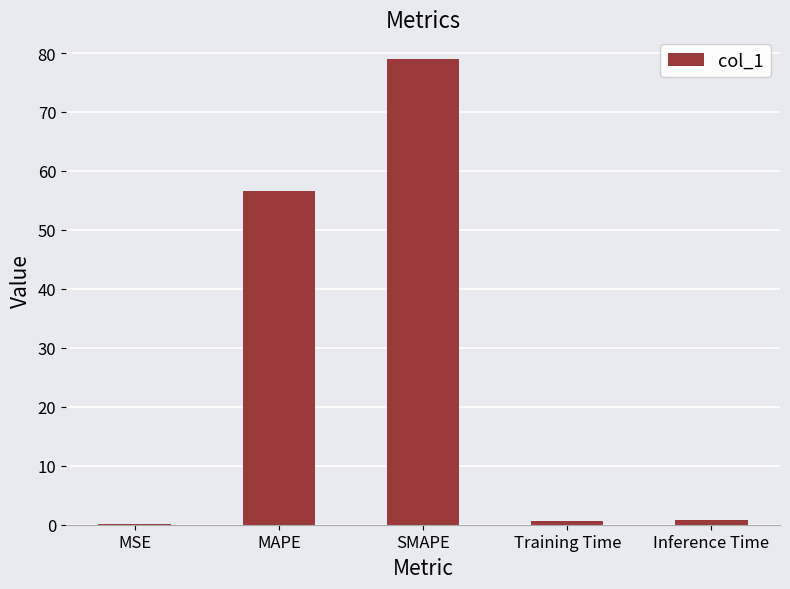

The chart shows a value of 56.7 at MAPE. True or false?

True